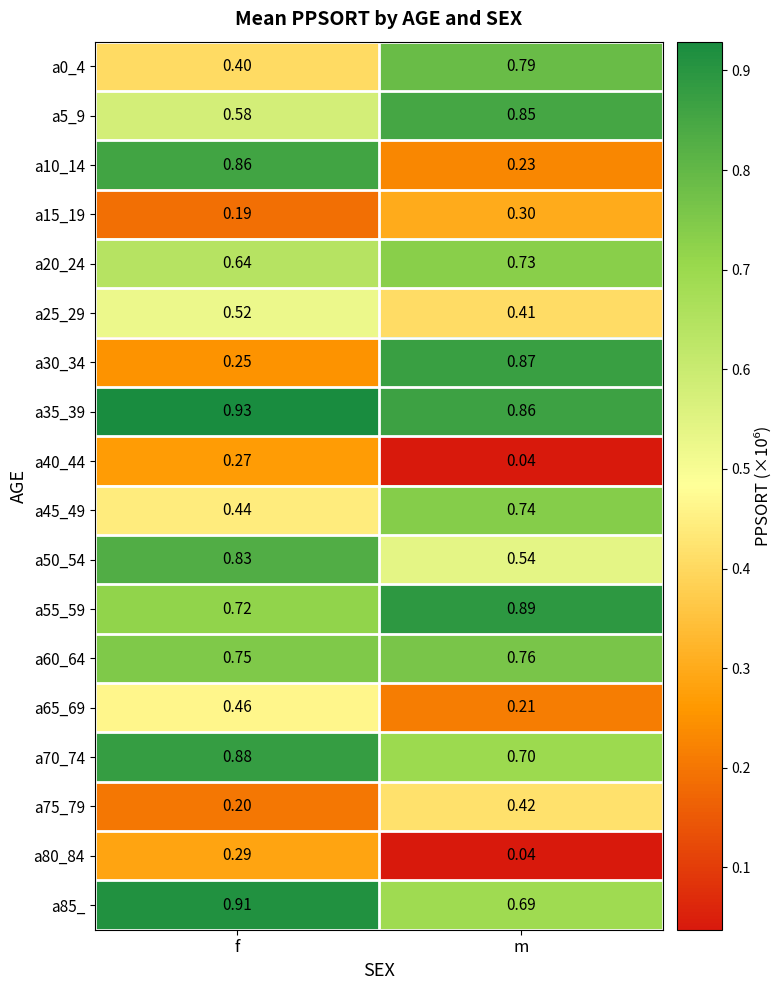

Where is a5_9 nearest to the value 0?

f